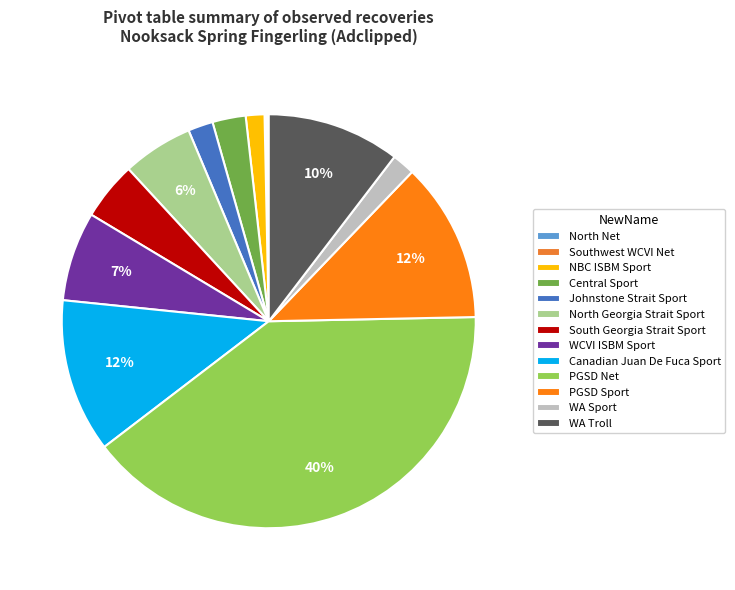

Which category has the smallest portion of the pie?

North Net